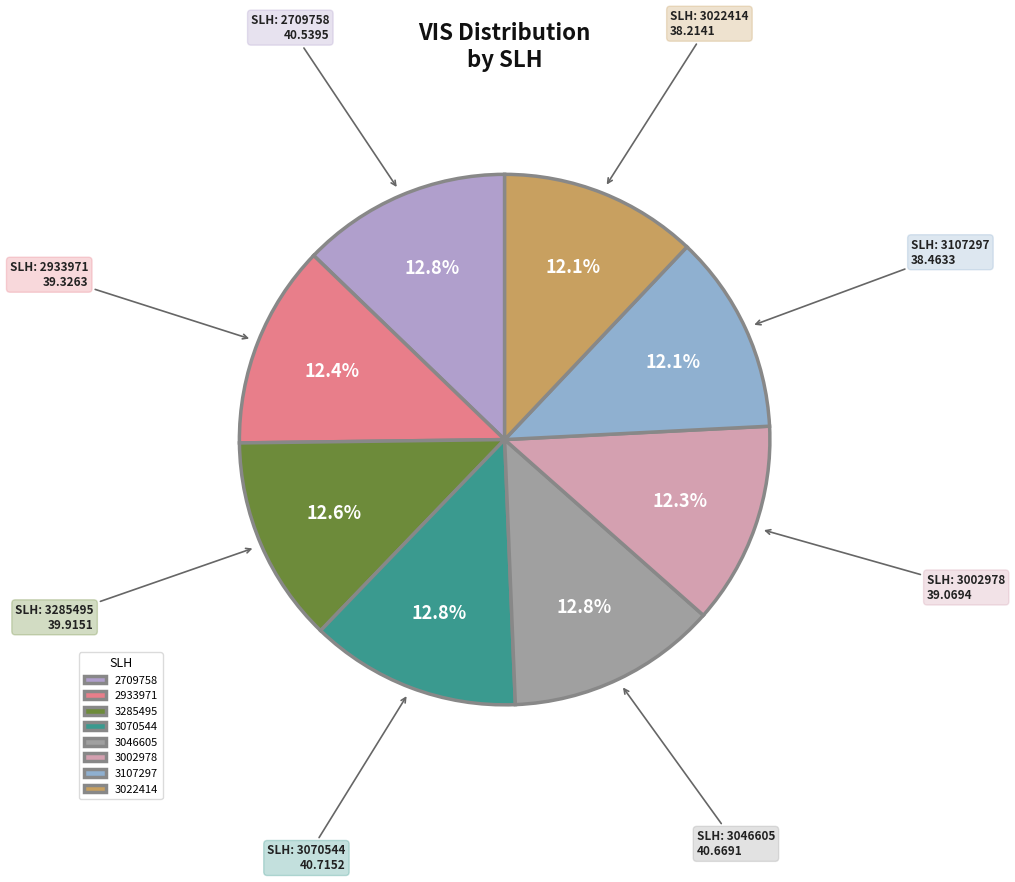

Is there any slice that represents more than half of the pie?

No